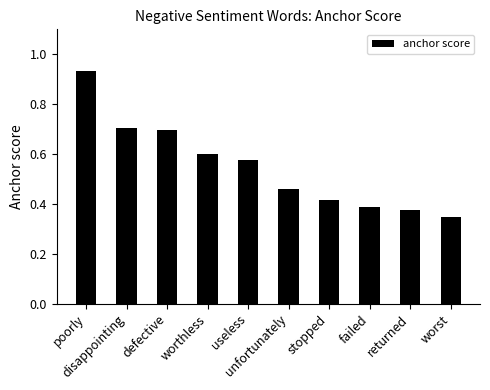

What is the value of the 3rd bar from the left?

0.7